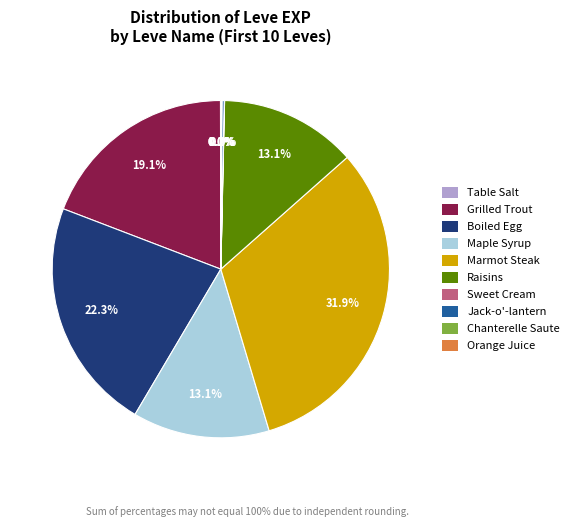

Is there any slice that represents more than half of the pie?

No